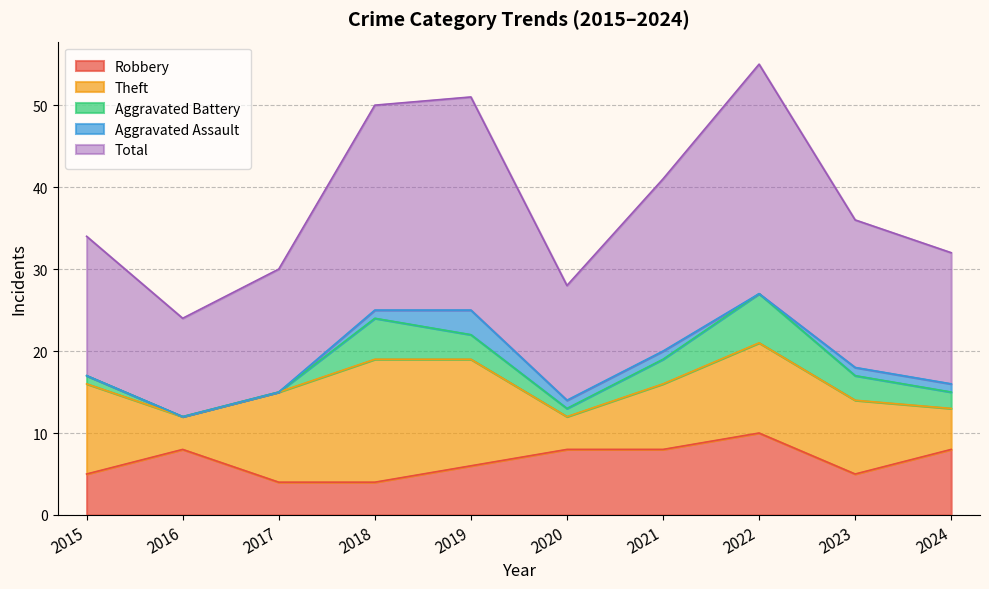

Between 2020 and 2021, which series saw the biggest shift?

Total